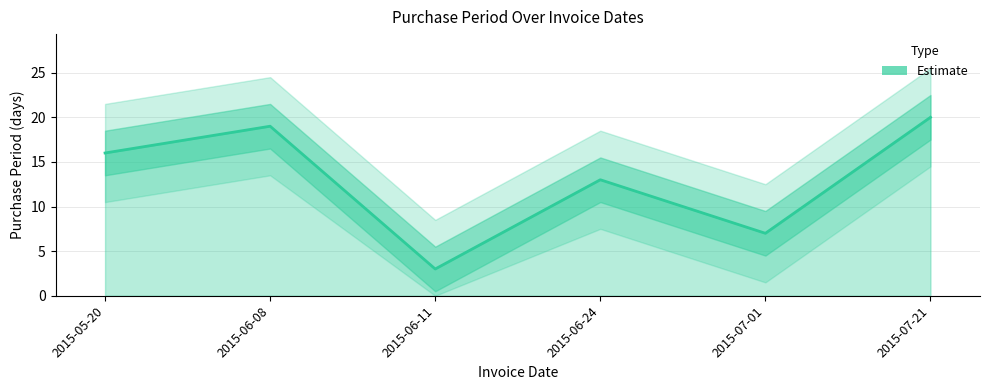

Reading left to right, what are all the values shown in this chart?

16	19	3	13	7	20